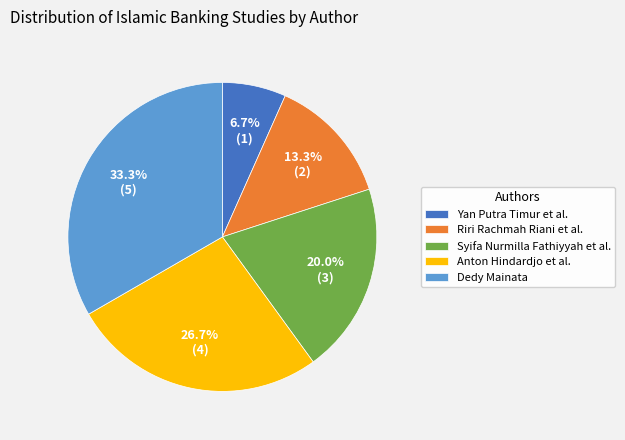

To the nearest percent, what is the combined percentage of Dedy Mainata and Riri Rachmah Riani et al.?

47%